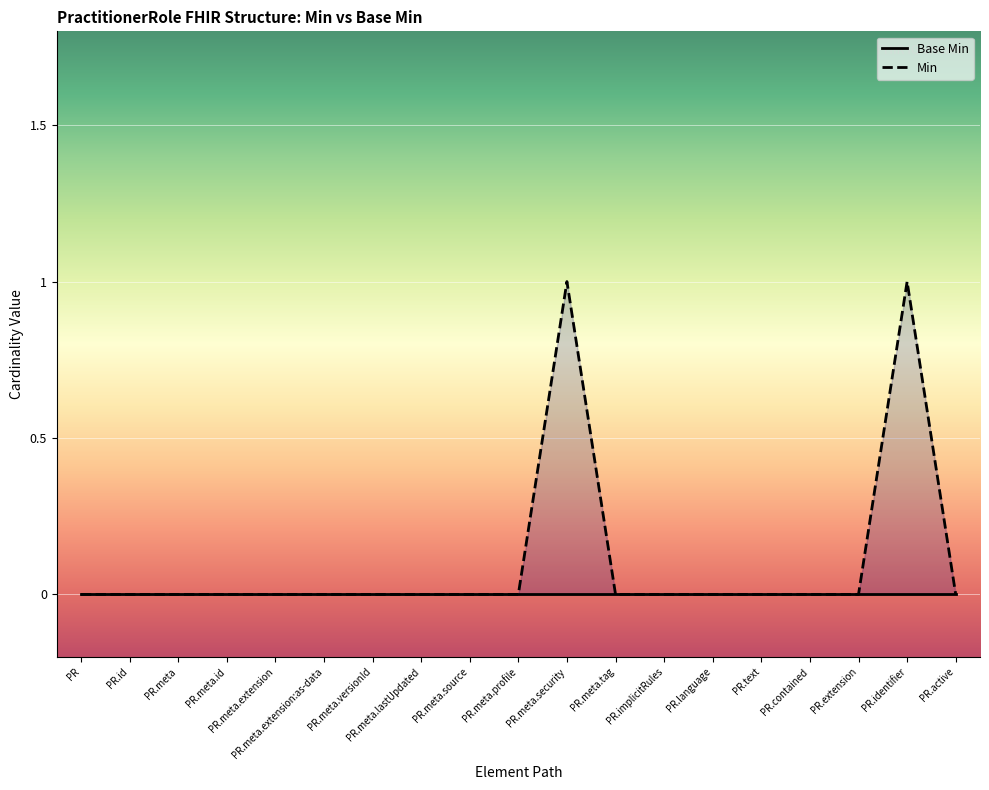

Is it true that the value at PR.id is 0?

True